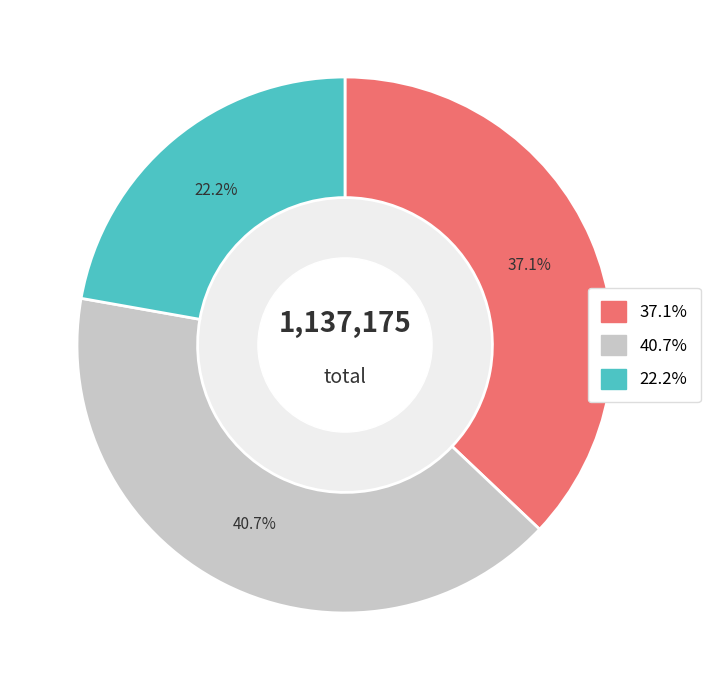

Is there any slice that represents more than half of the pie?

No